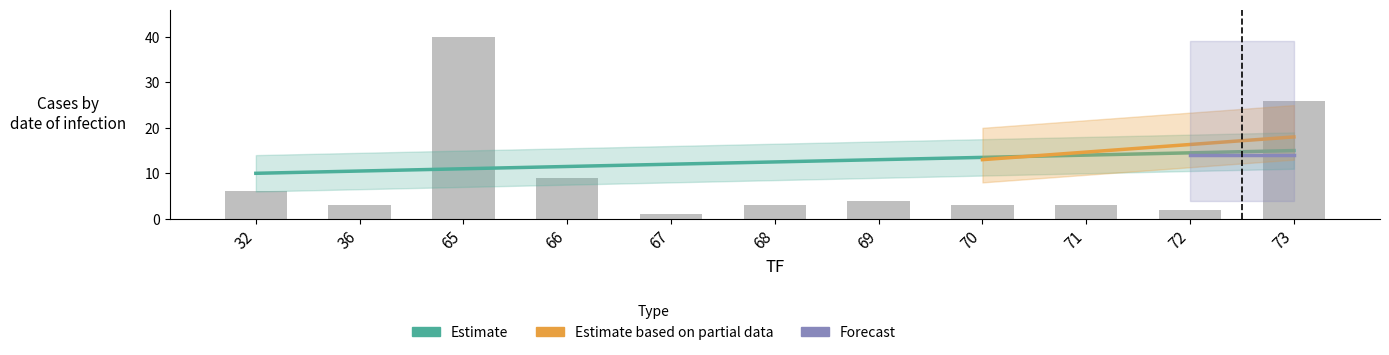

List the labels in order of value, smallest first.

67, 72, 36, 68, 70, 71, 69, 32, 66, 73, 65